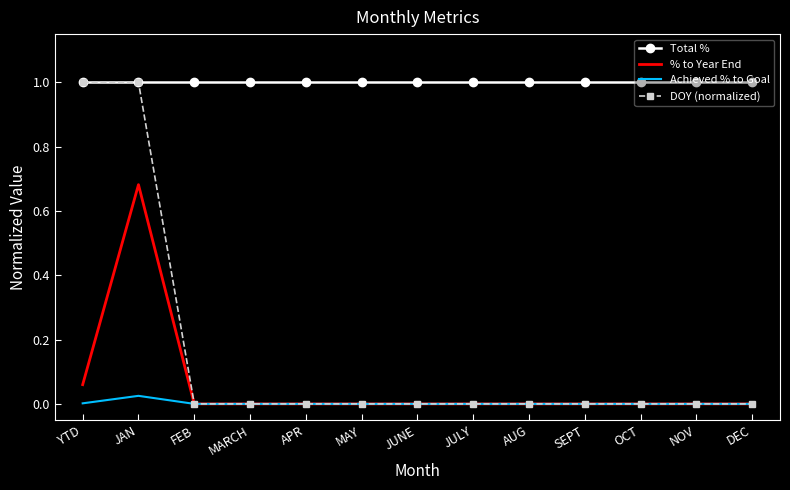

True or false: DOY (normalized) has a value of 0.3 at SEPT.

False